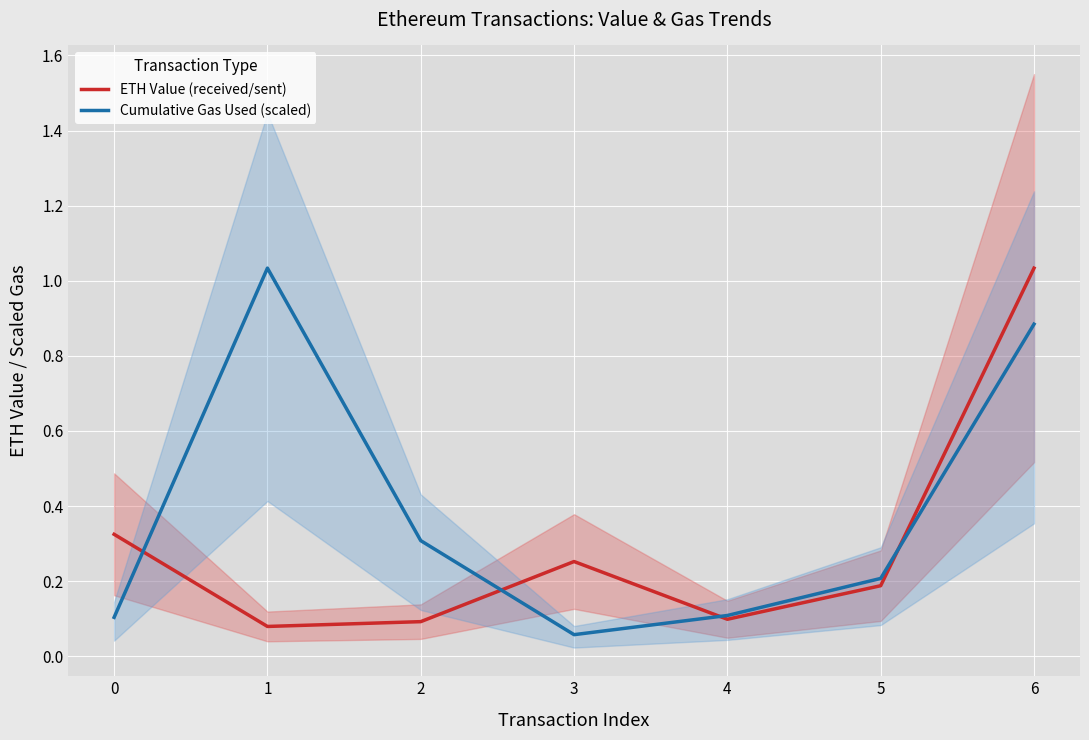

List the series in order of their overall mean, highest first.

Cumulative Gas Used (scaled), ETH Value (received/sent)